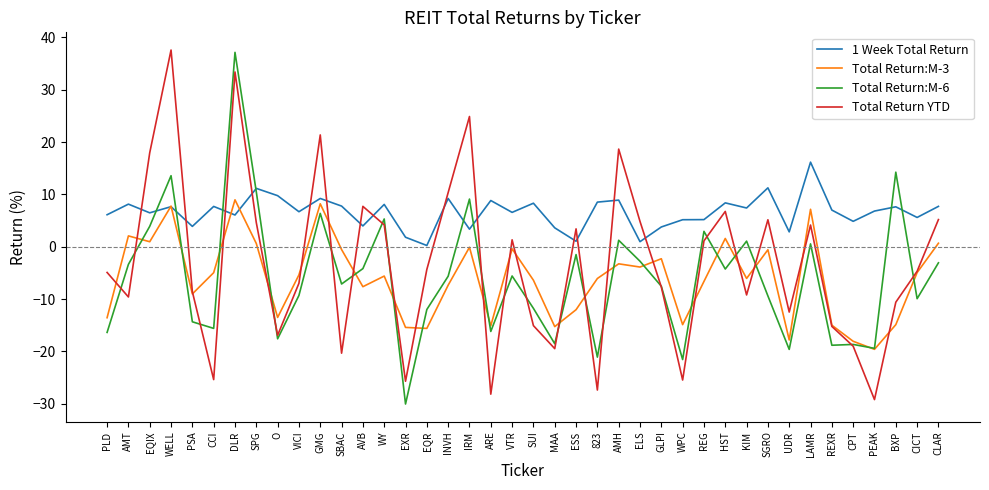

Where does the 1 Week Total Return series first go above 7?

AMT